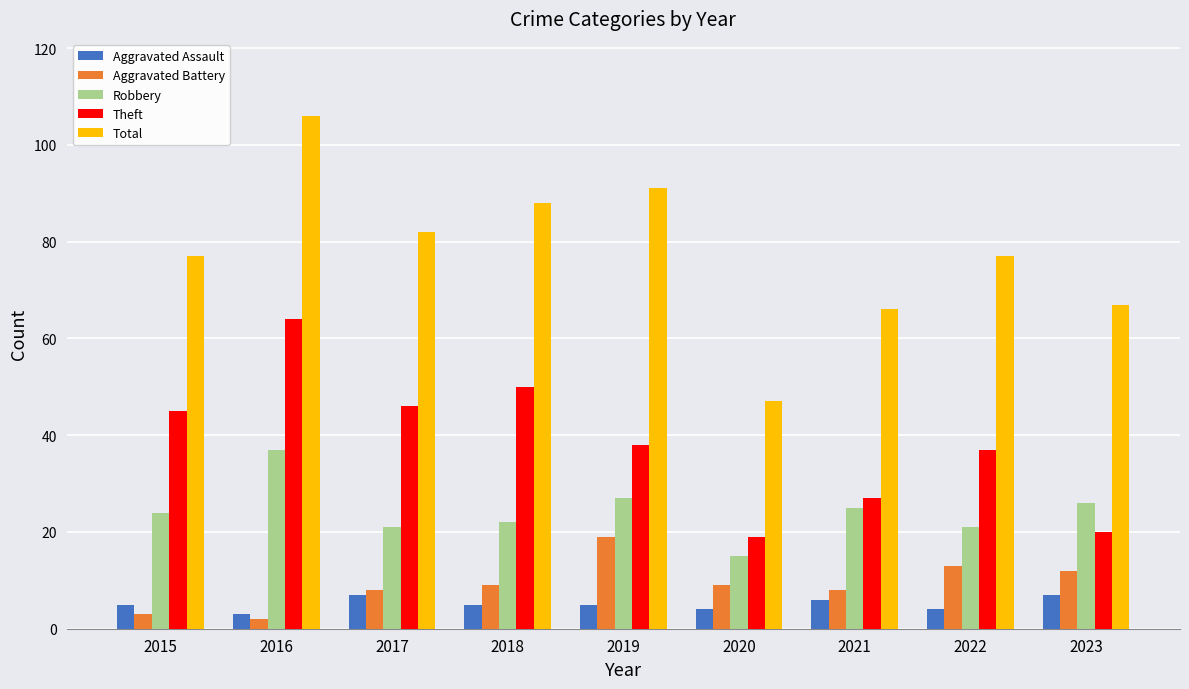

Reading right to left, extract all data points from this chart.

Aggravated Assault: 7	4	6	4	5	5	7	3	5
Aggravated Battery: 12	13	8	9	19	9	8	2	3
Robbery: 26	21	25	15	27	22	21	37	24
Theft: 20	37	27	19	38	50	46	64	45
Total: 67	77	66	47	91	88	82	106	77